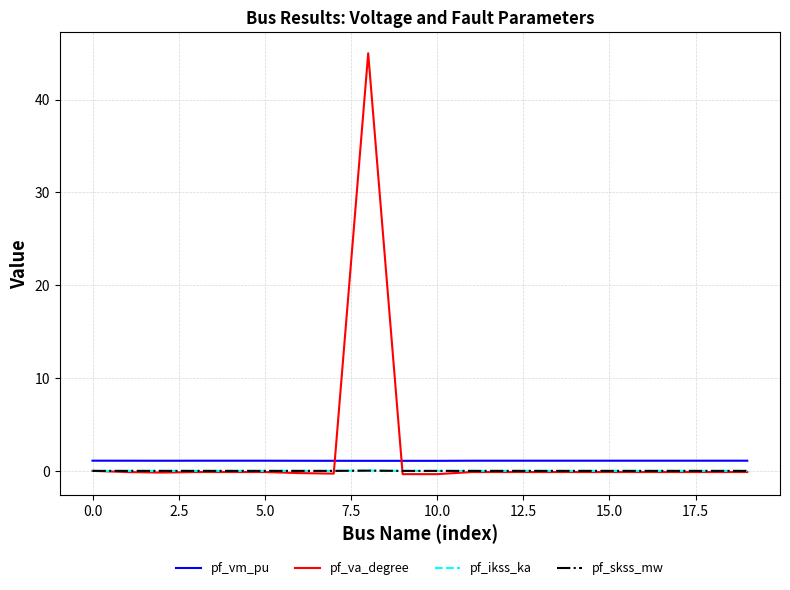

Which series has the widest spread of values?

pf_va_degree